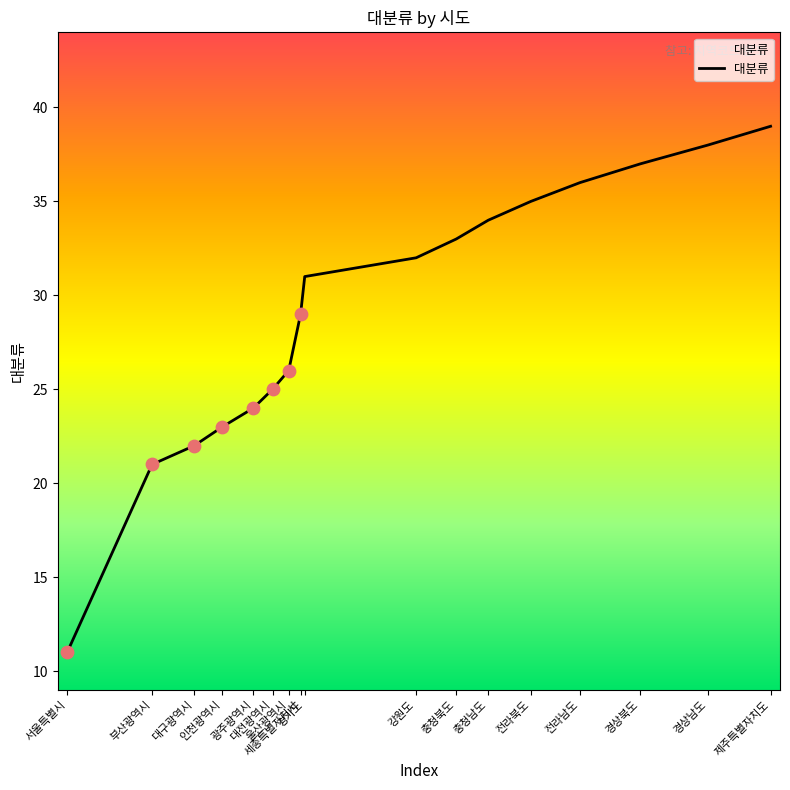

Approximately how many times larger is the value at 경상북도 compared to 충청남도?

1.1